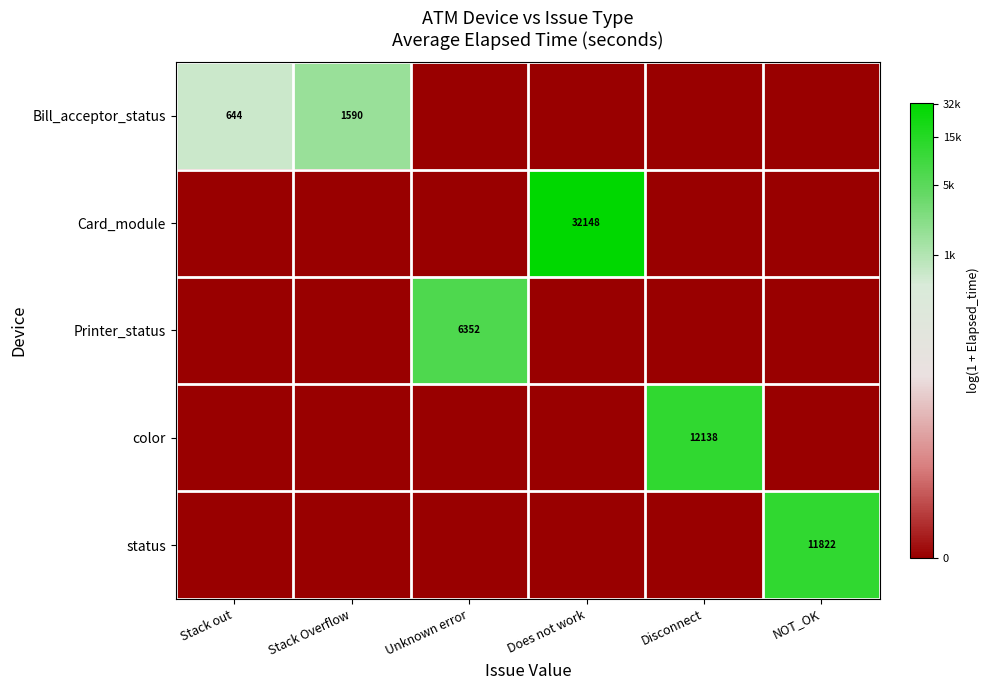

Which has a higher value, Unknown error or Stack Overflow?

Stack Overflow